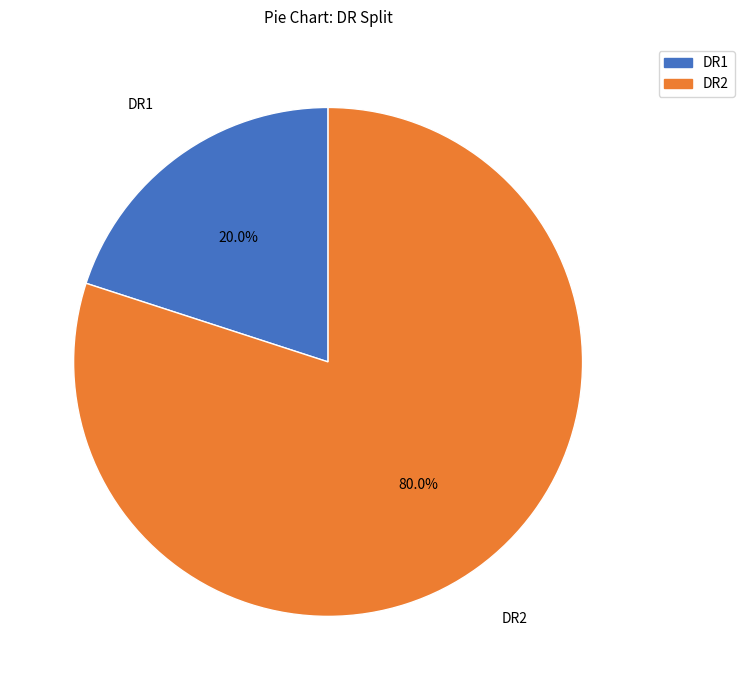

Is it true that DR2 is 80% of the pie?

True